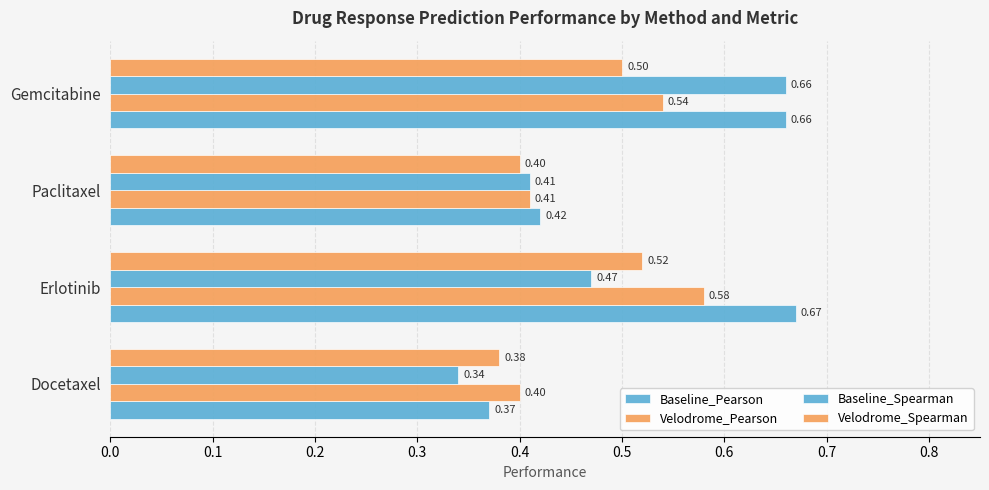

Reading left to right, list all the values displayed in this chart.

Baseline_Pearson: 0.4	0.7	0.4	0.7
Velodrome_Pearson: 0.4	0.6	0.4	0.5
Baseline_Spearman: 0.3	0.5	0.4	0.7
Velodrome_Spearman: 0.4	0.5	0.4	0.5